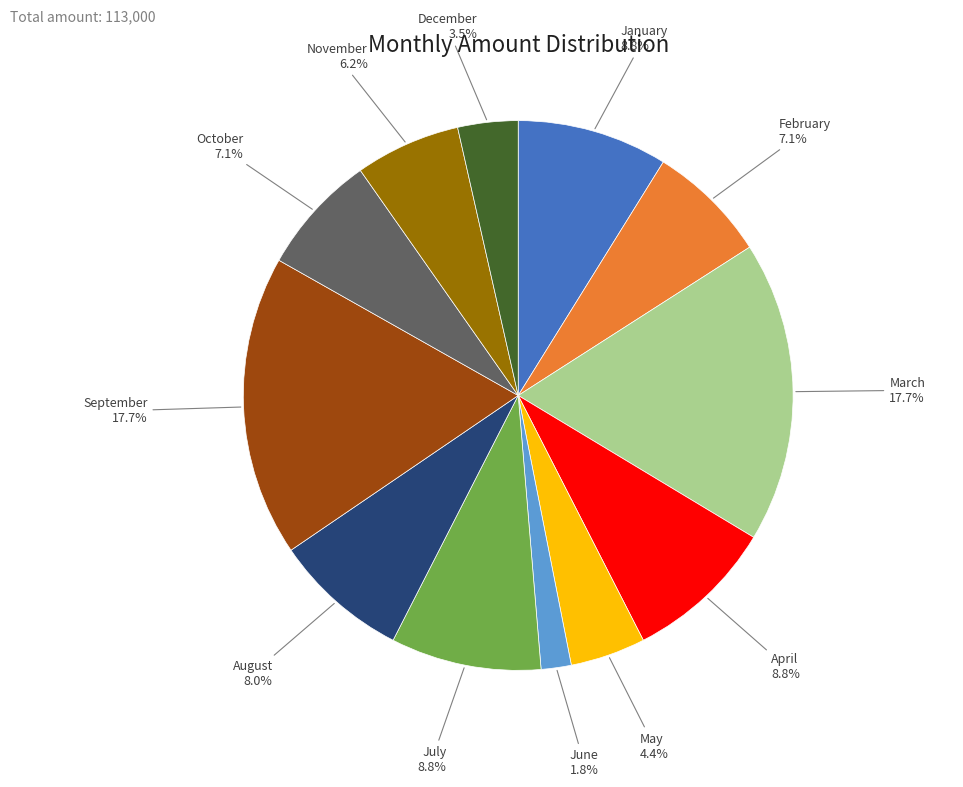

Is it true that August is 13% of the pie?

False